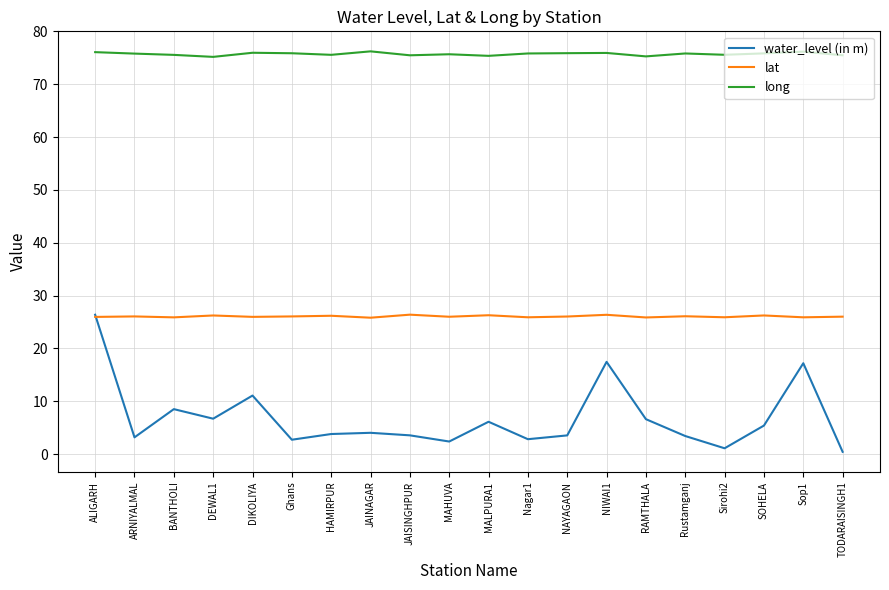

At which label does water_level (in m) reach its minimum?

TODARAISINGH1